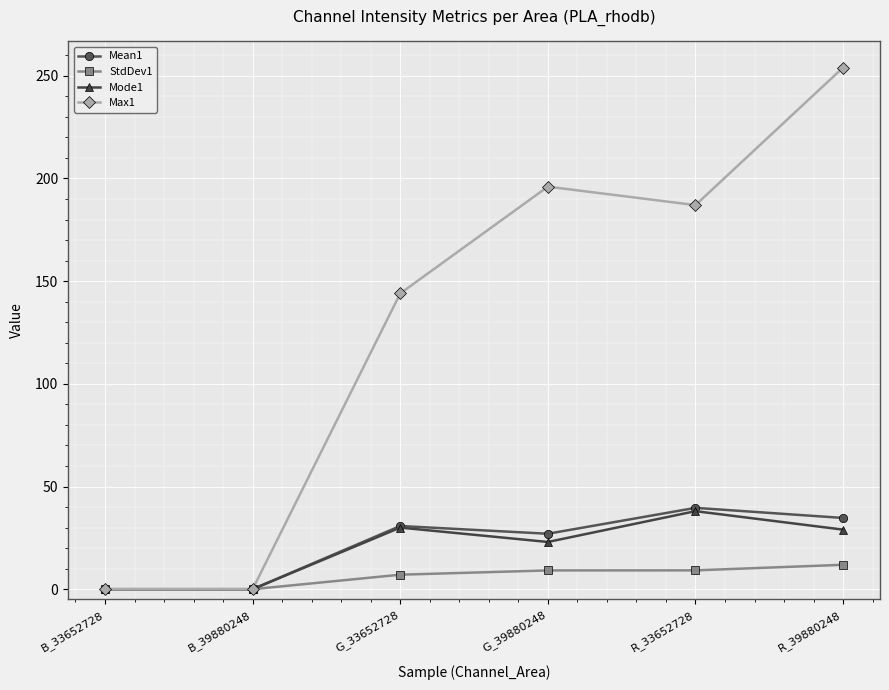

Which series has the largest total across all categories?

Max1